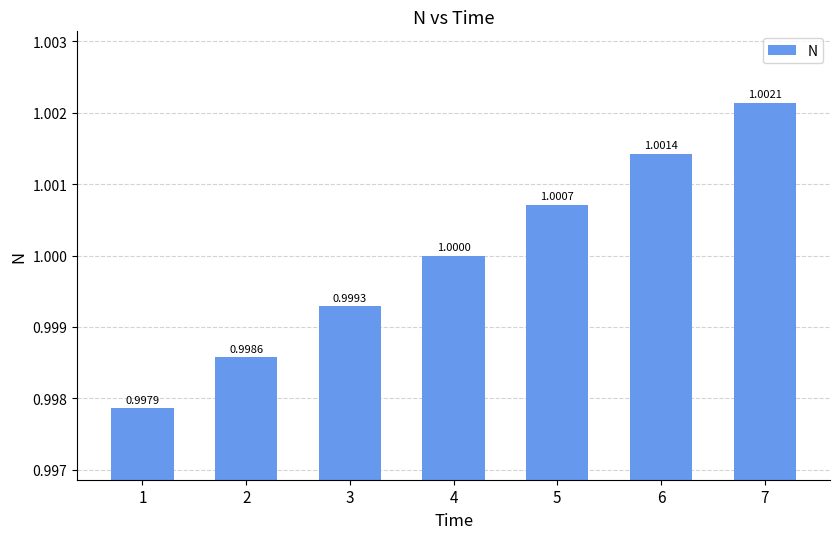

Rank the categories by value from highest to lowest.

7, 6, 5, 4, 3, 2, 1